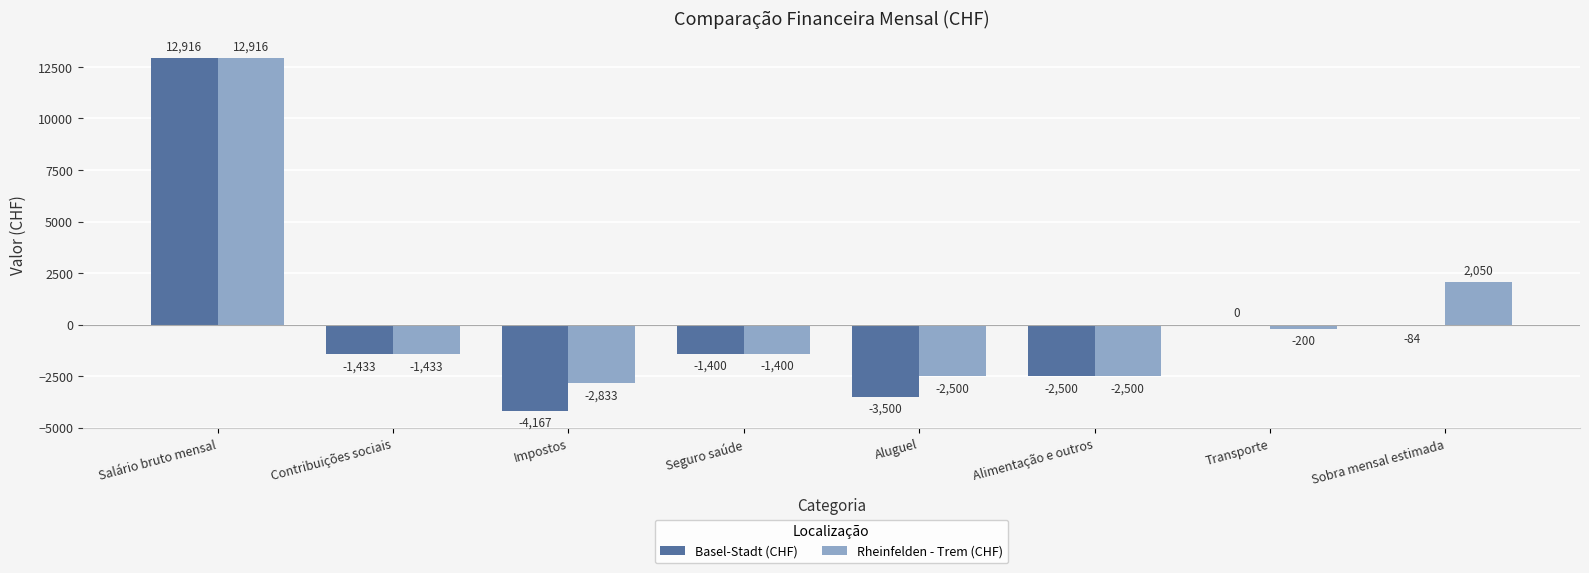

Count the number of data series in this chart.

2